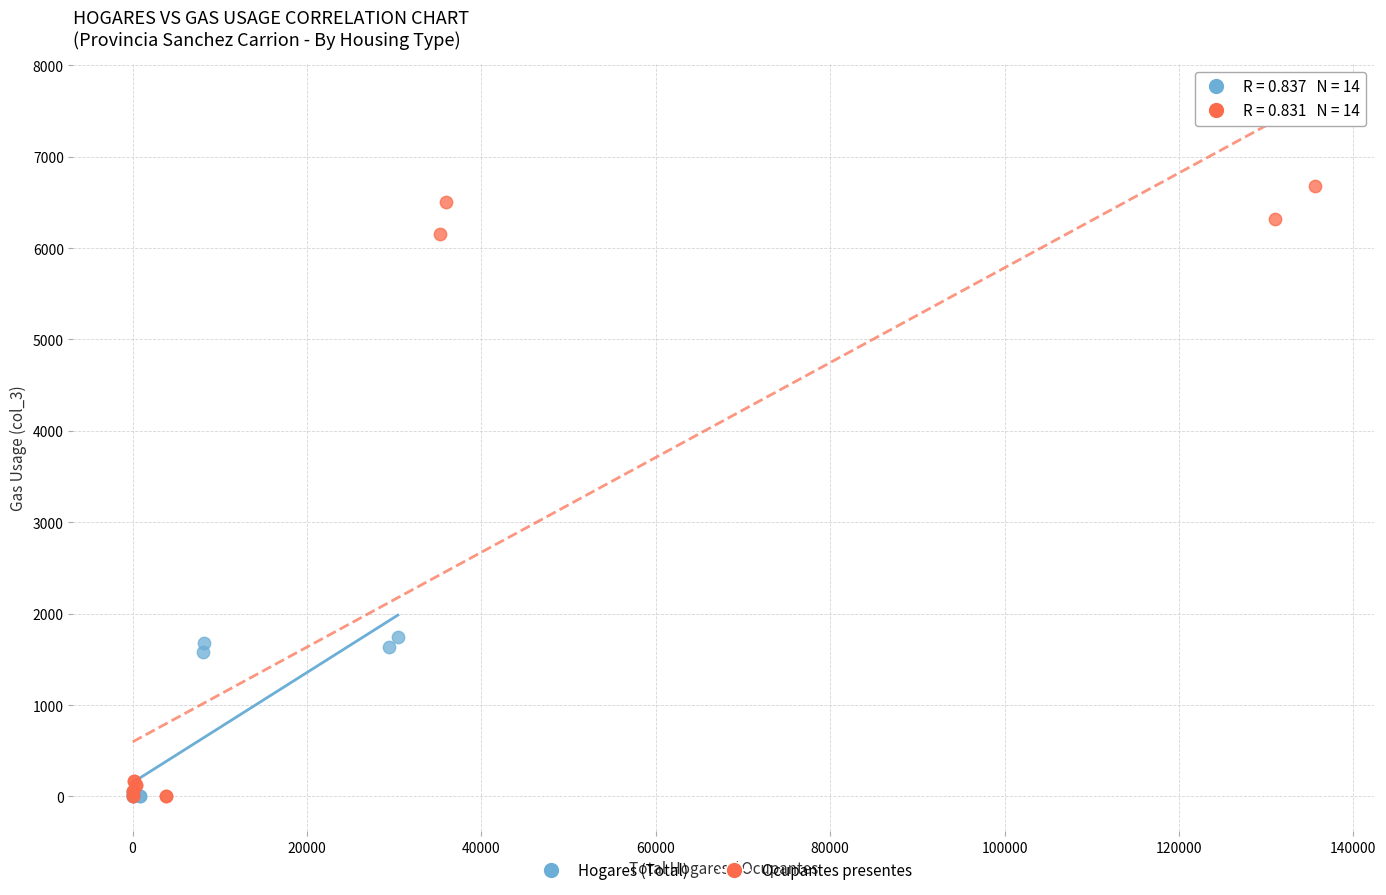

Which series has the widest spread of Y values?

Ocupantes presentes